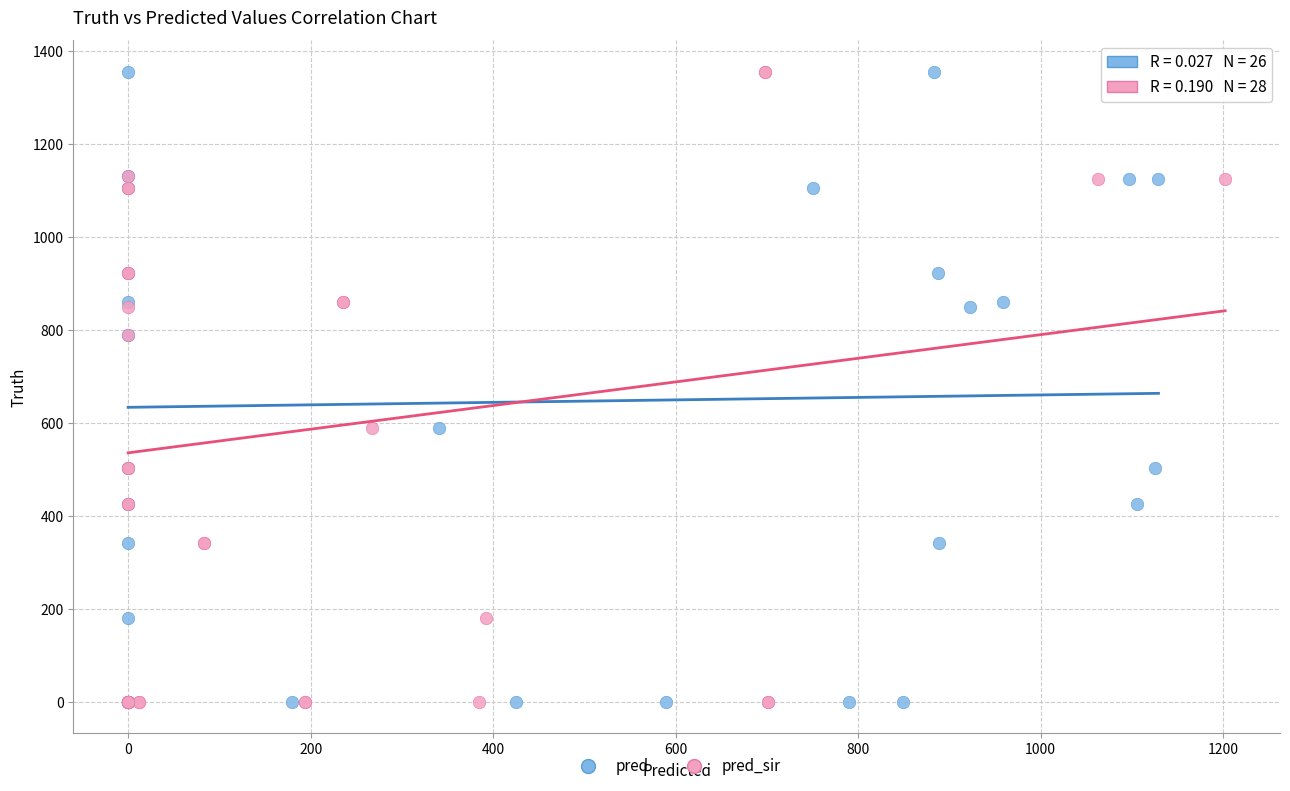

What are all the series names shown in the legend?

pred, pred_sir